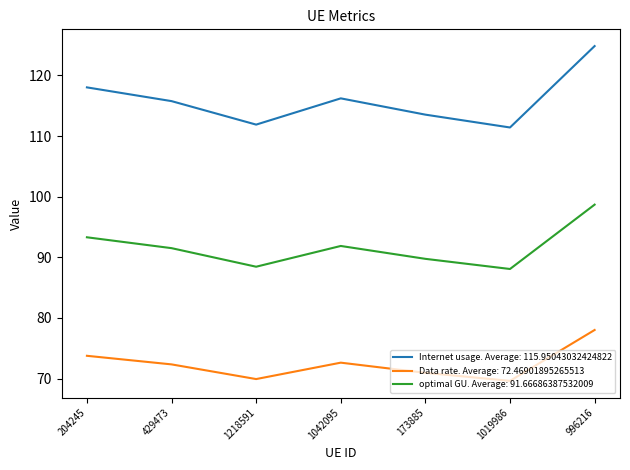

The Internet usage. Average: 115.95043032424822 series shows 53.8 at 1042095. True or false?

False